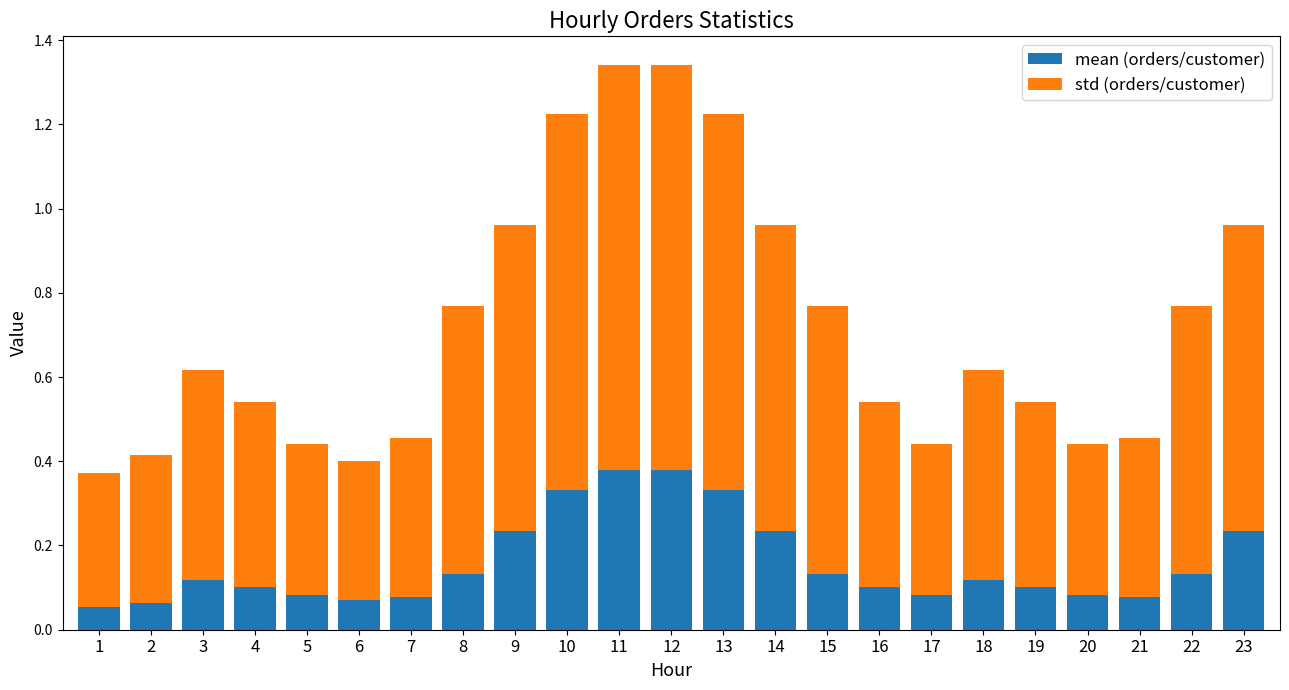

What is the total value across all series at 11?

1.3